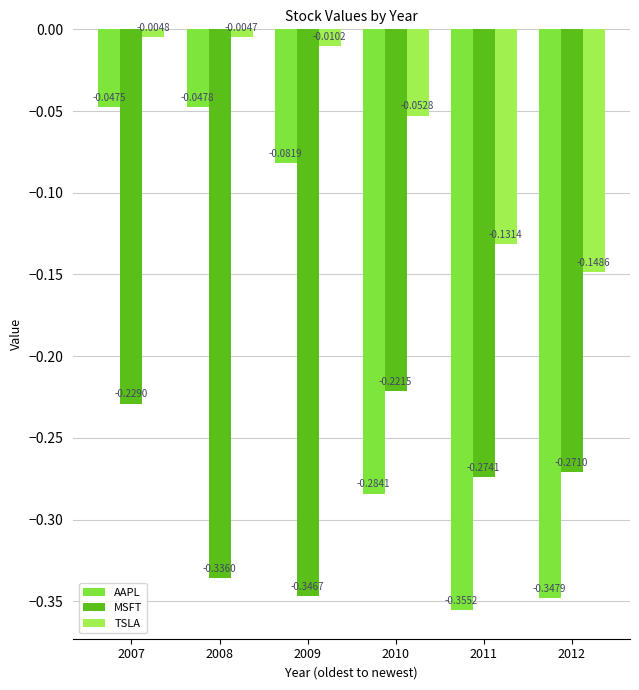

List the series in order of their peak value, lowest first.

MSFT, AAPL, TSLA